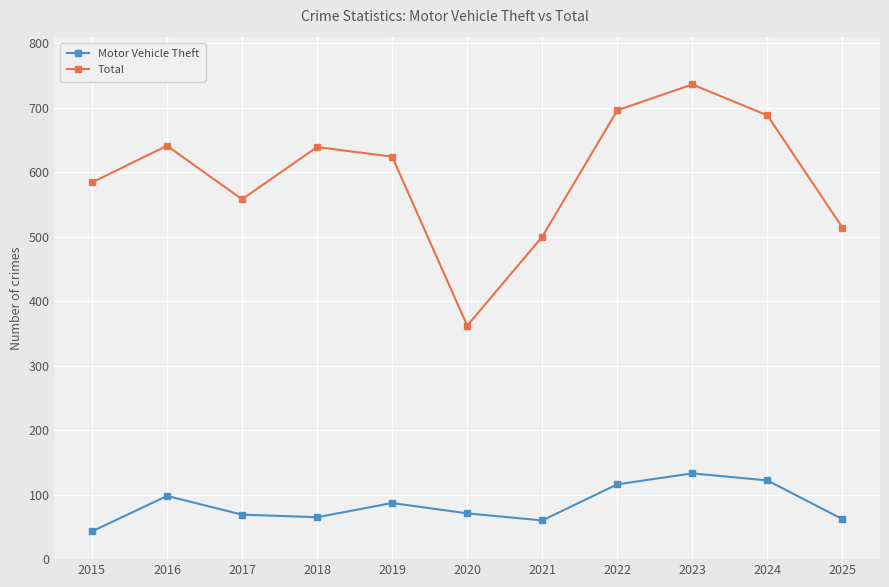

Rank the series by their maximum value, from highest to lowest.

Total, Motor Vehicle Theft